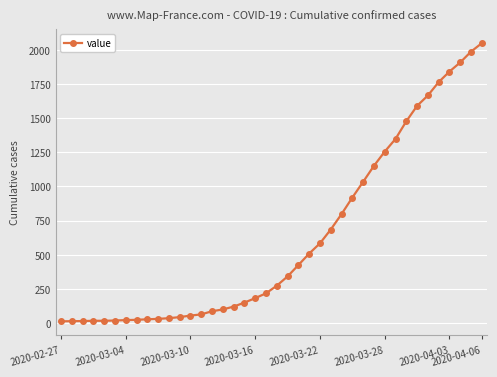

What is the maximum value shown in the chart?

2049